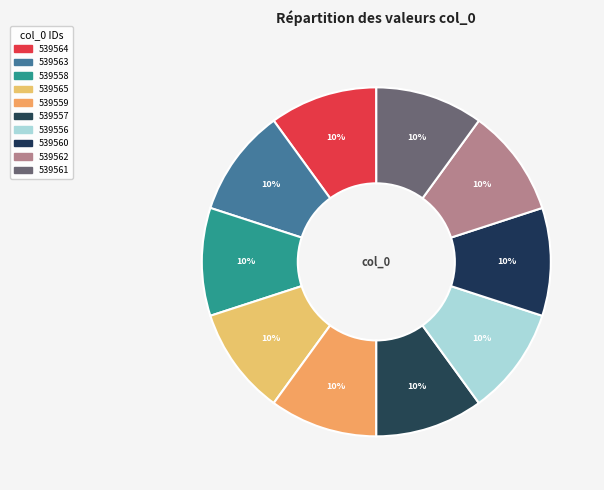

What percentage is the 539561 slice, to the nearest percent?

10%